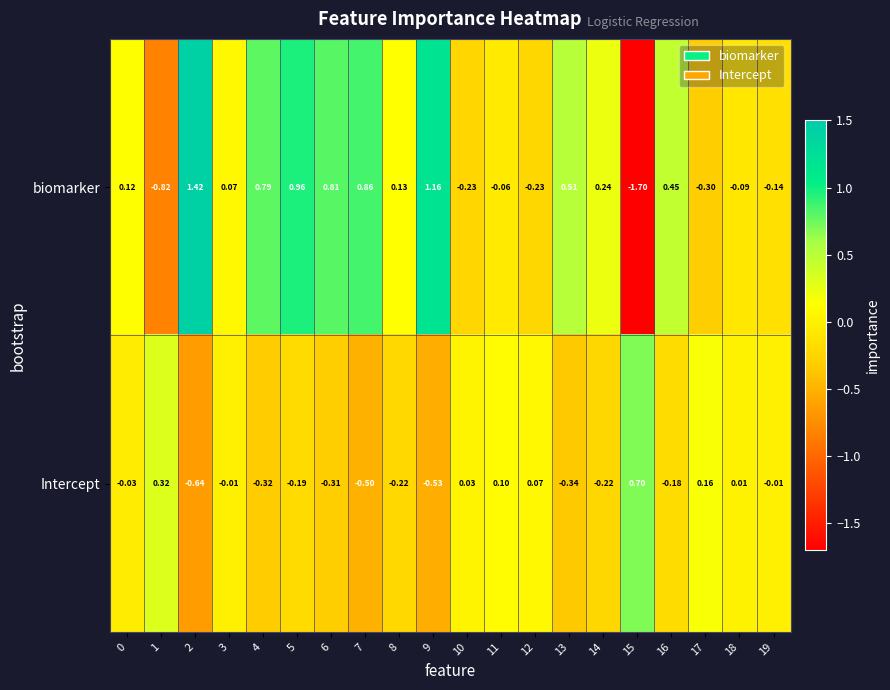

Rank the series by their maximum value, from highest to lowest.

biomarker, Intercept